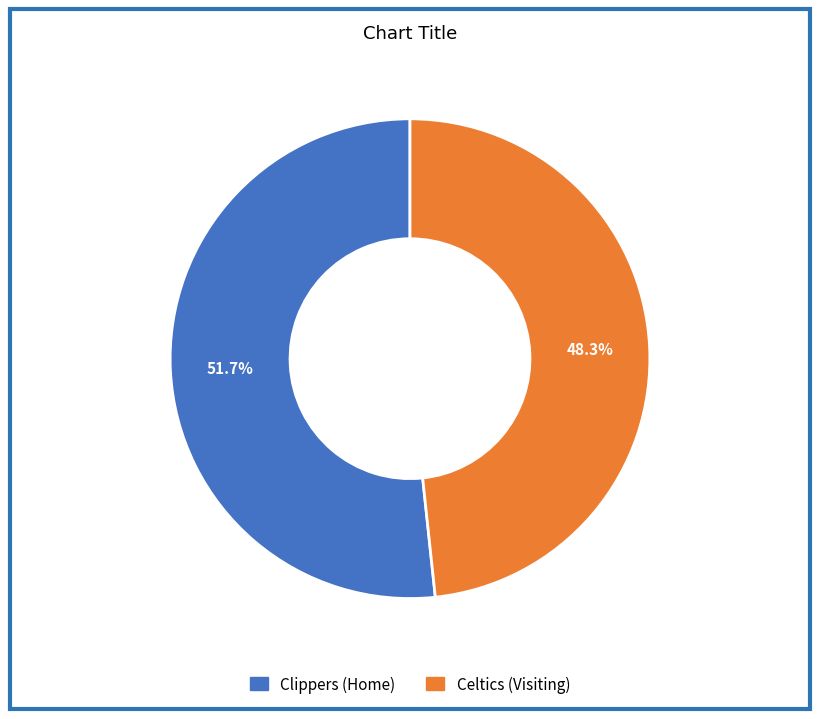

To the nearest percent, what is the average slice percentage?

50%